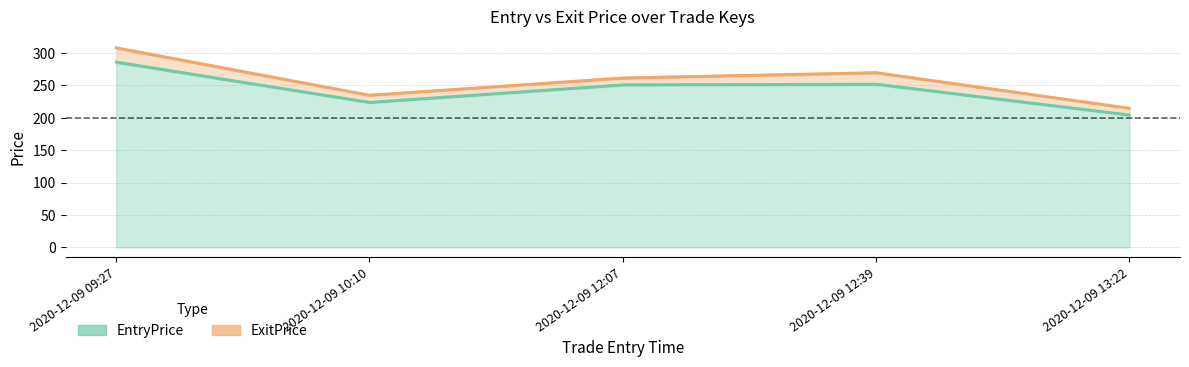

What is the greatest value displayed?

308.2